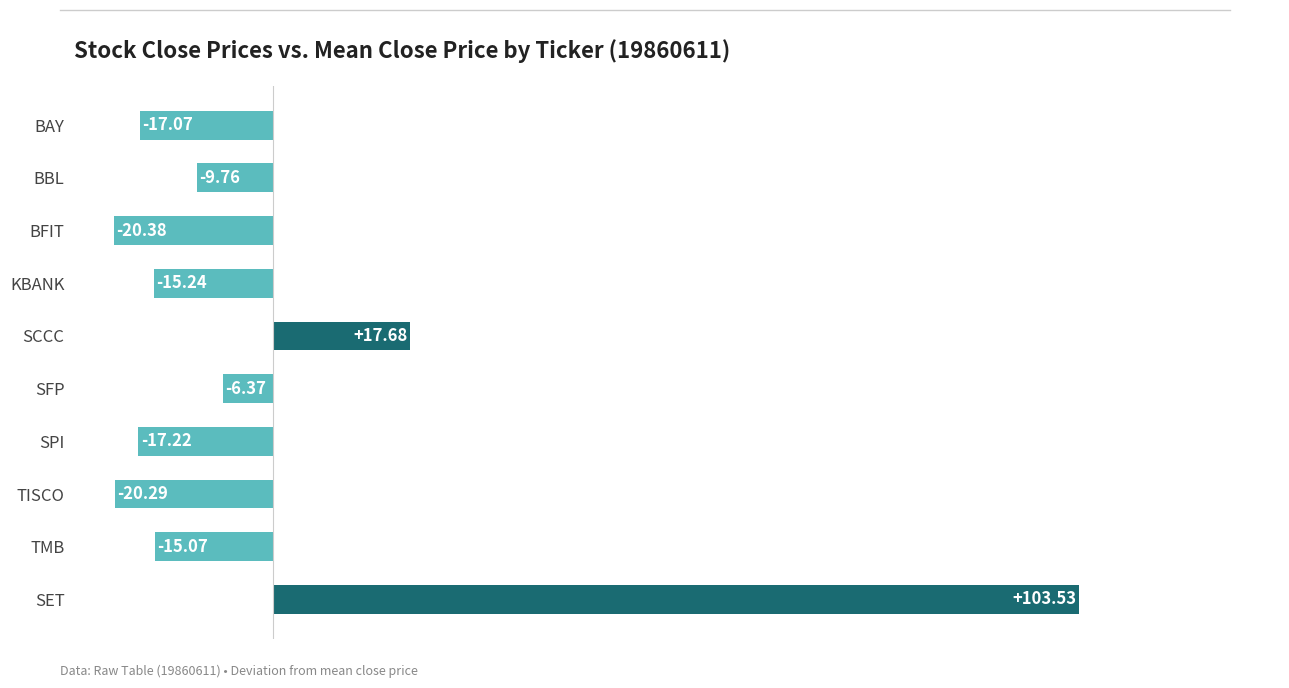

List the labels in order of value, smallest first.

BFIT, TISCO, SPI, BAY, KBANK, TMB, BBL, SFP, SCCC, SET